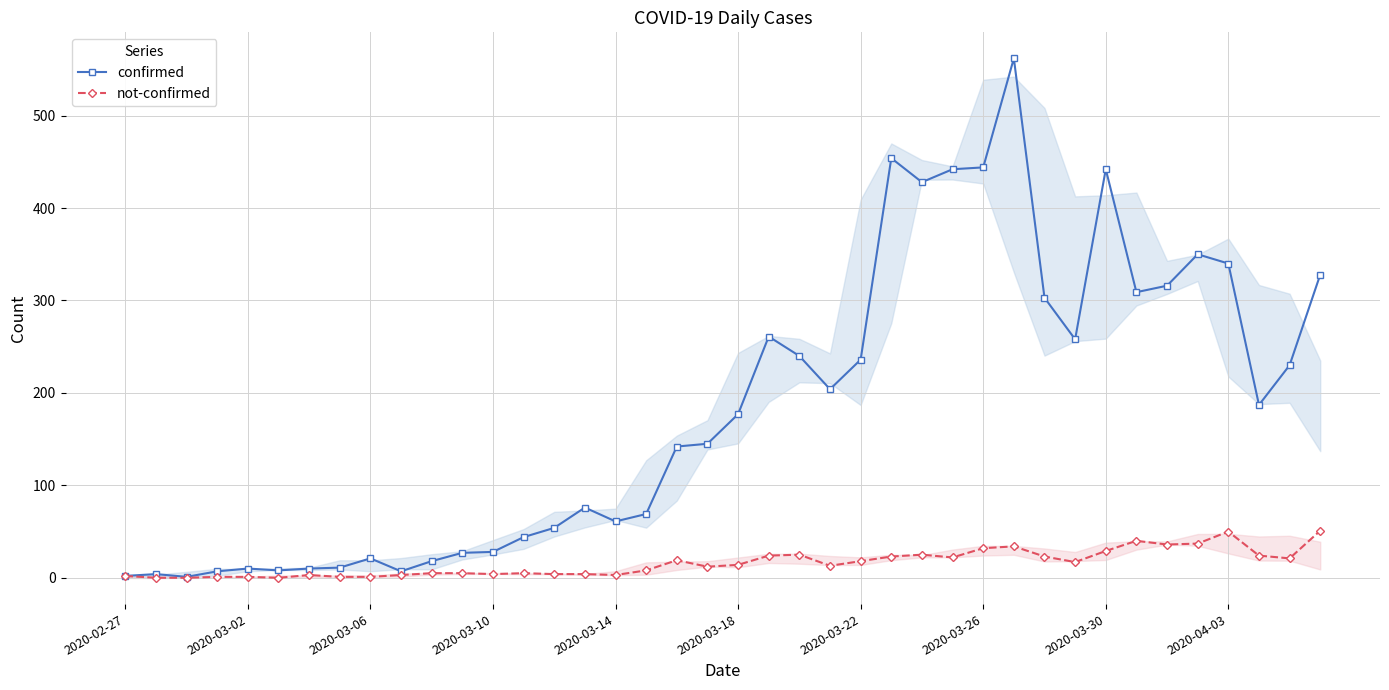

True or false: confirmed has a value of 188 at 2020-03-26.

False